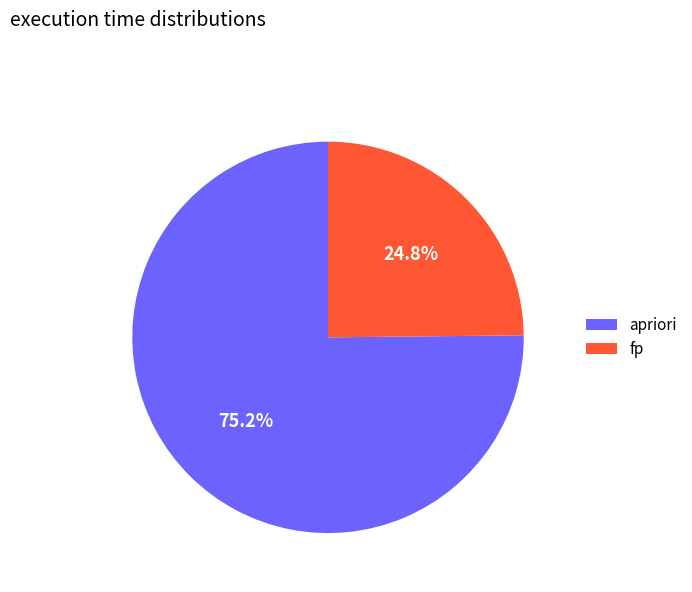

To the nearest percent, what portion does fp represent?

25%